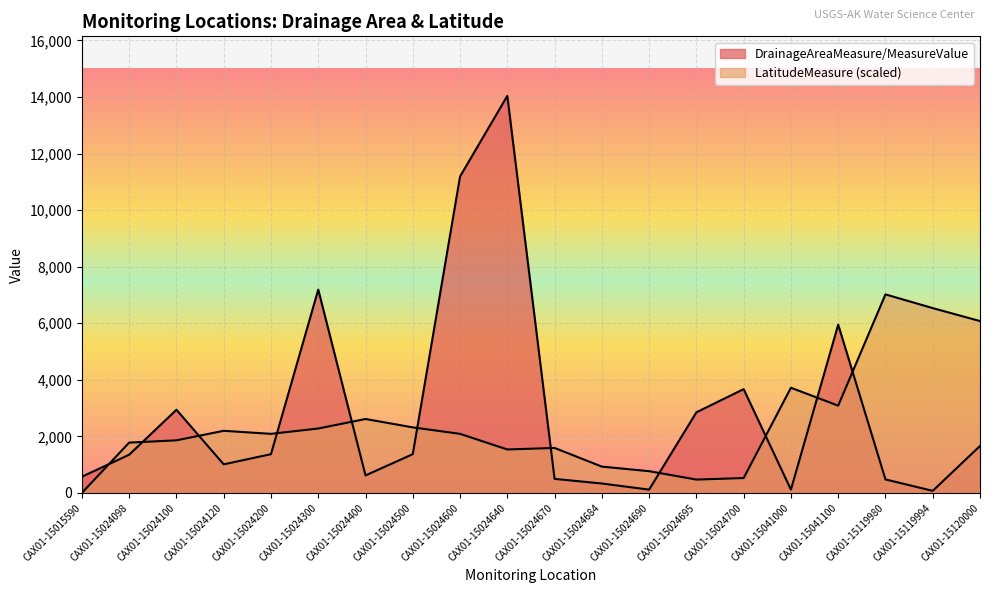

Where is the first local minimum for DrainageAreaMeasure/MeasureValue?

CAX01-15024120